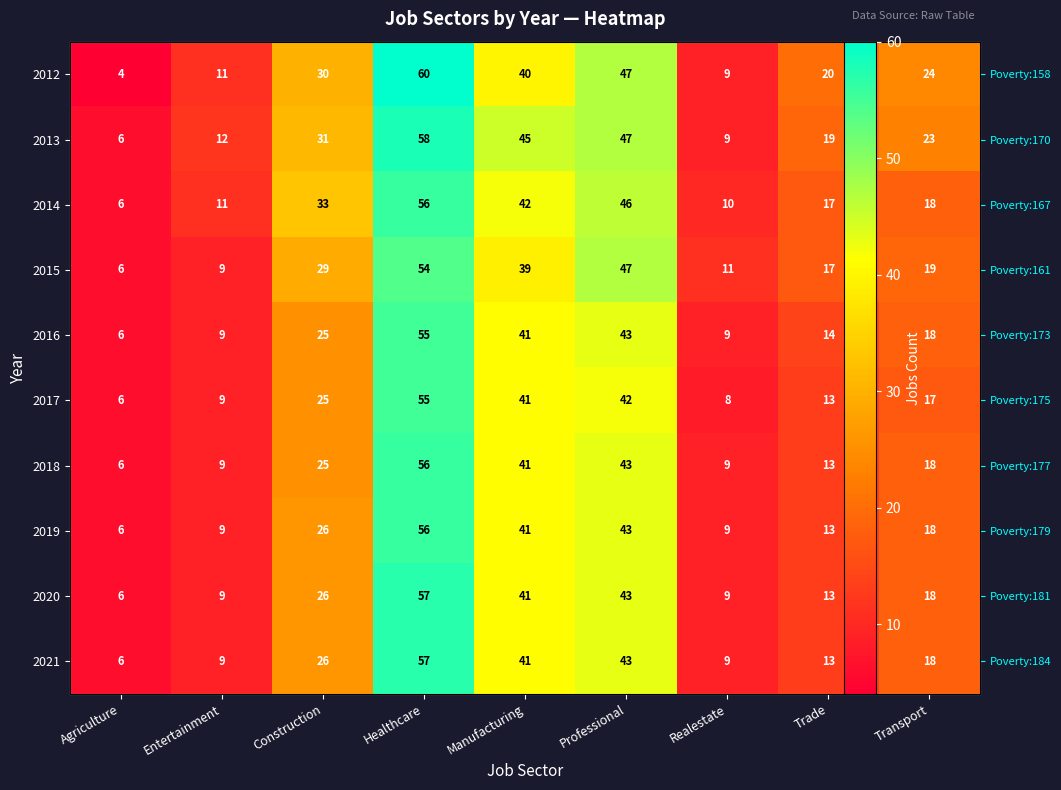

Where is 2018 nearest to the value 31?

Construction